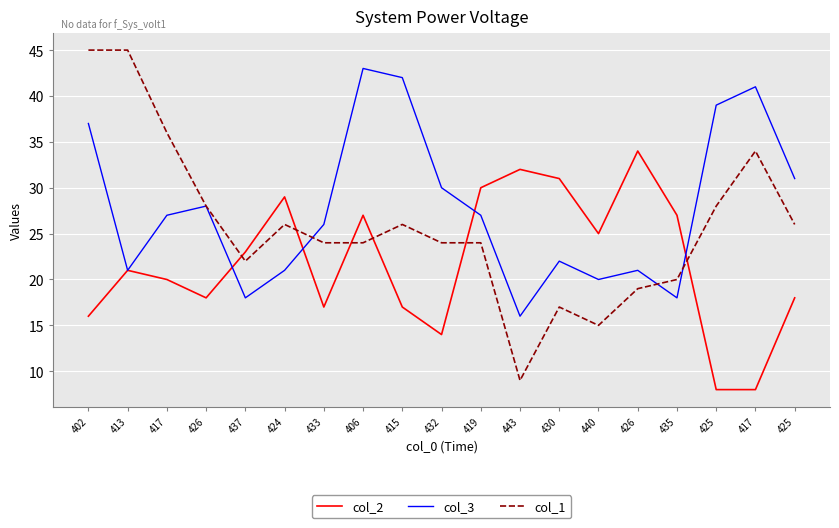

Does the chart display data point markers on the line(s)?

No